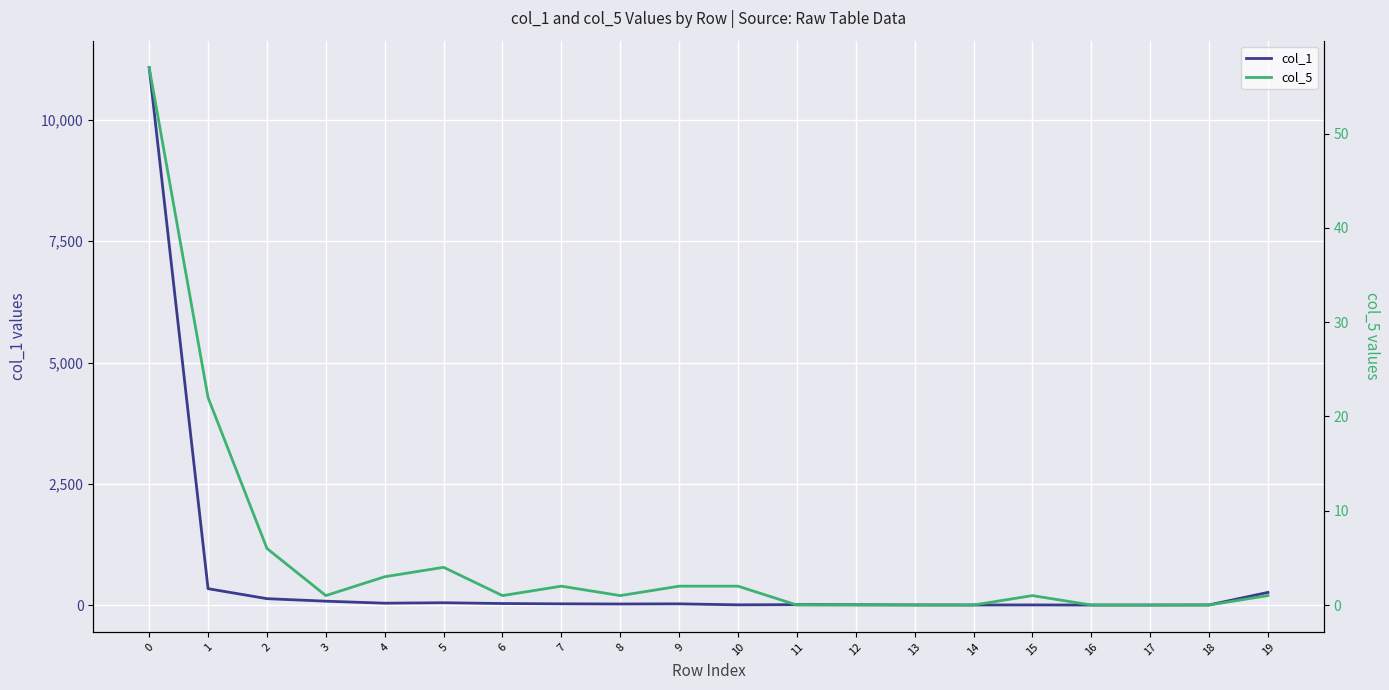

Where is the first local minimum for col_1?

4